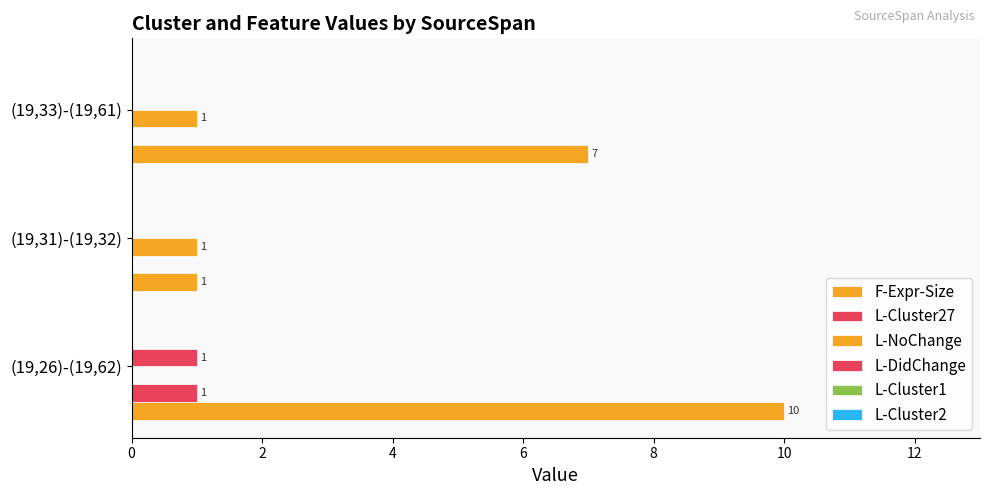

What is the value of the L-NoChange bar at the 3rd from the left?

1.0